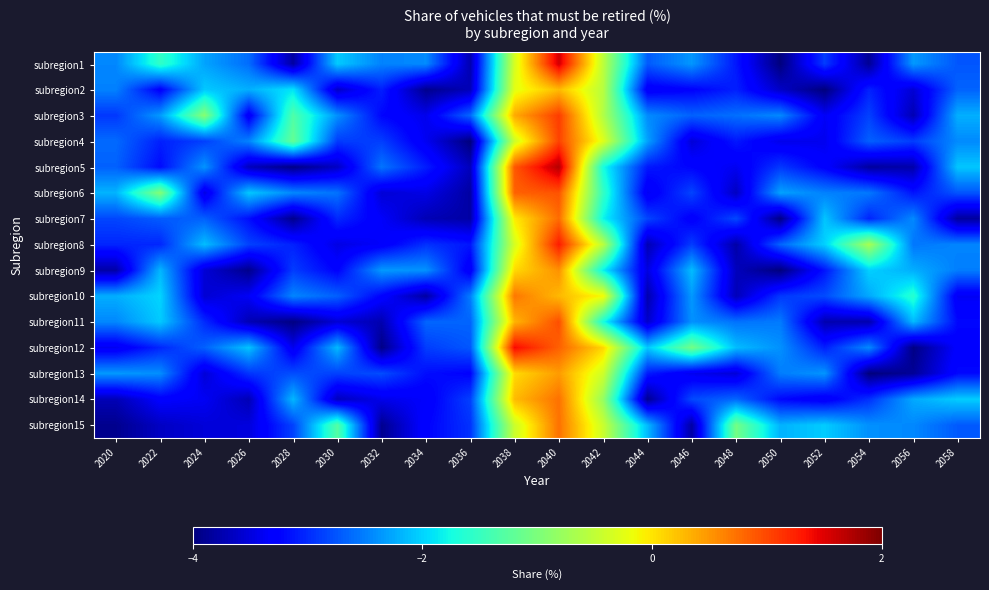

Reading left to right, what are all the values shown in this chart?

subregion1: 2020=-2.5	2022=-1.5	2024=-2.3	2026=-2.6	2028=-3.8	2030=-2.0	2032=-2.5	2034=-2.4	2036=-3.7	2038=-0.3	2040=1.6	2042=-0.5	2044=-2.7	2046=-2.4	2048=-3.1	2050=-4.0	2052=-2.9	2054=-3.9	2056=-2.3	2058=-2.7
subregion2: 2020=-2.5	2022=-3.3	2024=-2.1	2026=-2.2	2028=-1.9	2030=-3.6	2032=-3.1	2034=-3.9	2036=-3.7	2038=-0.2	2040=0.3	2042=-0.6	2044=-3.3	2046=-3.3	2048=-3.1	2050=-3.6	2052=-4.0	2054=-3.0	2056=-3.5	2058=-2.7
subregion3: 2020=-2.9	2022=-2.3	2024=-0.9	2026=-3.4	2028=-1.3	2030=-2.4	2032=-3.2	2034=-3.4	2036=-2.6	2038=0.4	2040=1.1	2042=-0.6	2044=-2.4	2046=-2.7	2048=-2.6	2050=-2.4	2052=-3.4	2054=-2.9	2056=-3.7	2058=-2.2
subregion4: 2020=-2.6	2022=-3.1	2024=-2.9	2026=-2.5	2028=-1.2	2030=-2.9	2032=-2.9	2034=-3.4	2036=-4.0	2038=-0.4	2040=1.0	2042=-0.3	2044=-2.3	2046=-3.5	2048=-3.1	2050=-3.4	2052=-3.4	2054=-2.7	2056=-2.9	2058=-2.4
subregion5: 2020=-2.7	2022=-3.2	2024=-2.4	2026=-3.7	2028=-4.0	2030=-3.6	2032=-2.6	2034=-3.1	2036=-3.7	2038=0.9	2040=1.7	2042=-1.7	2044=-3.1	2046=-3.2	2048=-3.4	2050=-2.9	2052=-3.3	2054=-3.8	2056=-3.8	2058=-2.1
subregion6: 2020=-2.2	2022=-0.9	2024=-3.5	2026=-2.1	2028=-2.4	2030=-2.6	2032=-3.5	2034=-3.5	2036=-3.8	2038=0.8	2040=0.9	2042=-1.5	2044=-3.4	2046=-2.8	2048=-3.6	2050=-2.3	2052=-2.5	2054=-2.5	2056=-3.1	2058=-2.7
subregion7: 2020=-2.8	2022=-2.7	2024=-2.7	2026=-3.2	2028=-3.9	2030=-3.0	2032=-3.3	2034=-3.7	2036=-3.8	2038=-0.0	2040=0.8	2042=-1.8	2044=-2.8	2046=-3.3	2048=-2.8	2050=-4.0	2052=-2.1	2054=-3.0	2056=-2.4	2058=-3.8
subregion8: 2020=-3.0	2022=-3.0	2024=-2.1	2026=-2.9	2028=-3.1	2030=-3.5	2032=-3.3	2034=-3.0	2036=-3.1	2038=-0.3	2040=1.3	2042=-0.5	2044=-3.7	2046=-2.9	2048=-3.8	2050=-2.7	2052=-2.0	2054=-0.7	2056=-2.5	2058=-2.5
subregion9: 2020=-3.8	2022=-2.2	2024=-3.5	2026=-3.9	2028=-2.9	2030=-3.3	2032=-2.3	2034=-2.4	2036=-3.4	2038=0.1	2040=0.5	2042=-1.8	2044=-3.5	2046=-2.1	2048=-3.7	2050=-4.0	2052=-3.1	2054=-2.0	2056=-2.2	2058=-2.5
subregion10: 2020=-2.2	2022=-2.0	2024=-3.6	2026=-3.4	2028=-2.5	2030=-2.7	2032=-3.3	2034=-3.8	2036=-2.5	2038=0.7	2040=0.3	2042=-0.1	2044=-3.8	2046=-2.3	2048=-3.7	2050=-2.9	2052=-2.8	2054=-2.3	2056=-1.6	2058=-3.4
subregion11: 2020=-2.4	2022=-2.1	2024=-3.0	2026=-3.7	2028=-4.0	2030=-3.5	2032=-3.7	2034=-2.6	2036=-2.7	2038=0.3	2040=1.0	2042=-1.7	2044=-3.6	2046=-2.4	2048=-2.6	2050=-2.5	2052=-3.7	2054=-3.8	2056=-2.1	2058=-3.2
subregion12: 2020=-3.4	2022=-3.0	2024=-2.7	2026=-2.1	2028=-3.4	2030=-2.2	2032=-4.0	2034=-2.9	2036=-2.7	2038=1.4	2040=0.8	2042=0.1	2044=-2.1	2046=-1.1	2048=-2.1	2050=-2.4	2052=-3.1	2054=-2.4	2056=-4.0	2058=-3.3
subregion13: 2020=-2.3	2022=-2.4	2024=-3.5	2026=-2.9	2028=-2.8	2030=-2.9	2032=-2.8	2034=-3.2	2036=-3.3	2038=0.1	2040=0.5	2042=-0.4	2044=-3.1	2046=-3.4	2048=-3.5	2050=-2.5	2052=-2.4	2054=-4.0	2056=-3.9	2058=-3.2
subregion14: 2020=-3.7	2022=-3.3	2024=-3.4	2026=-3.7	2028=-2.2	2030=-3.7	2032=-3.4	2034=-3.3	2036=-2.9	2038=0.3	2040=0.7	2042=-0.8	2044=-3.9	2046=-2.8	2048=-2.6	2050=-3.2	2052=-3.4	2054=-3.0	2056=-2.2	2058=-2.0
subregion15: 2020=-3.9	2022=-3.6	2024=-3.5	2026=-3.5	2028=-2.9	2030=-1.3	2032=-3.9	2034=-3.3	2036=-3.0	2038=-0.4	2040=0.7	2042=-0.4	2044=-2.2	2046=-3.8	2048=-1.1	2050=-2.2	2052=-2.0	2054=-2.4	2056=-2.4	2058=-2.7